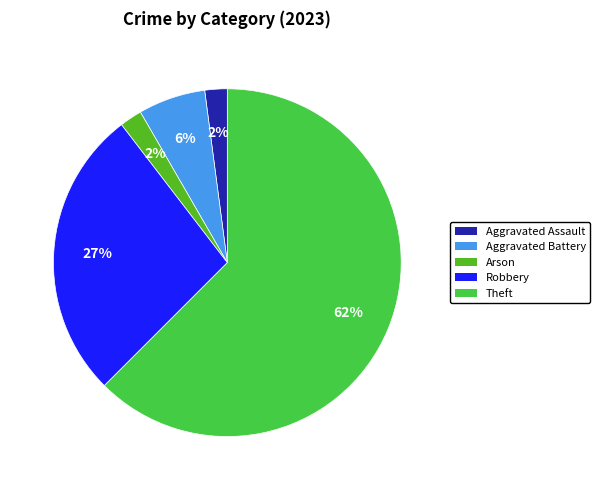

How many segments does this pie chart have?

5